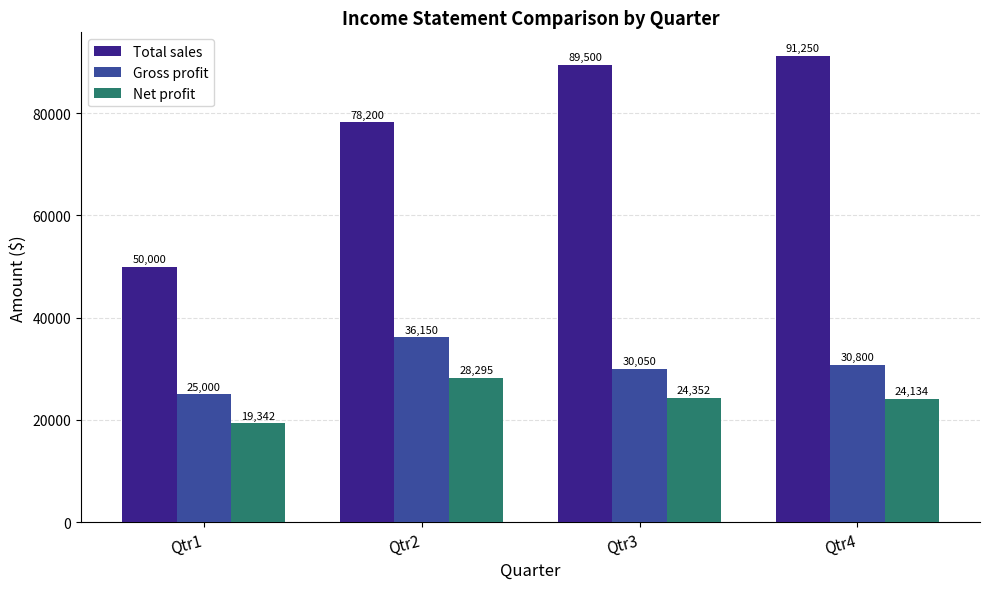

Reading left to right, list all the values displayed in this chart.

Total sales: Qtr1=50000	Qtr2=78200	Qtr3=89500	Qtr4=91250
Gross profit: Qtr1=25000	Qtr2=36150	Qtr3=30050	Qtr4=30800
Net profit: Qtr1=19342	Qtr2=28295	Qtr3=24352	Qtr4=24134